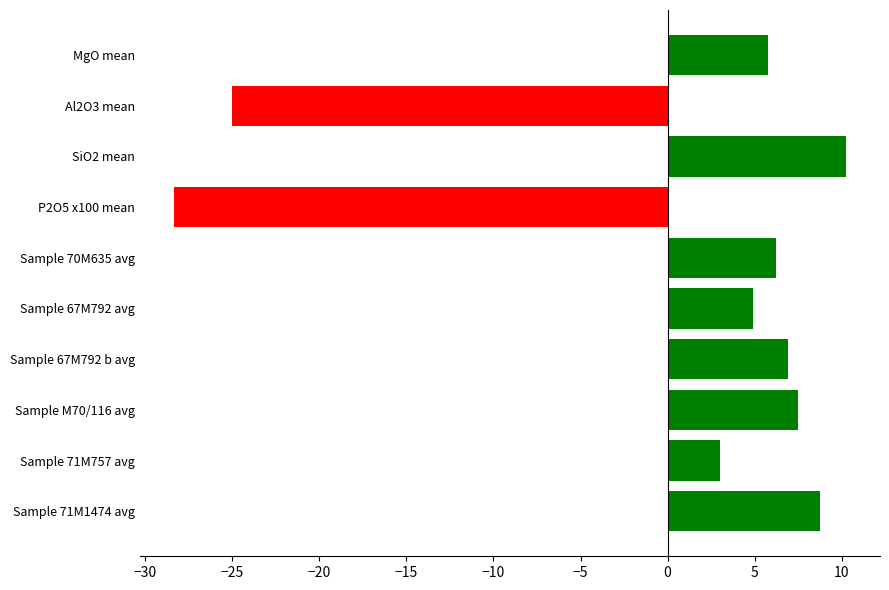

At which label is the value closest to -9?

Sample 71M757 avg